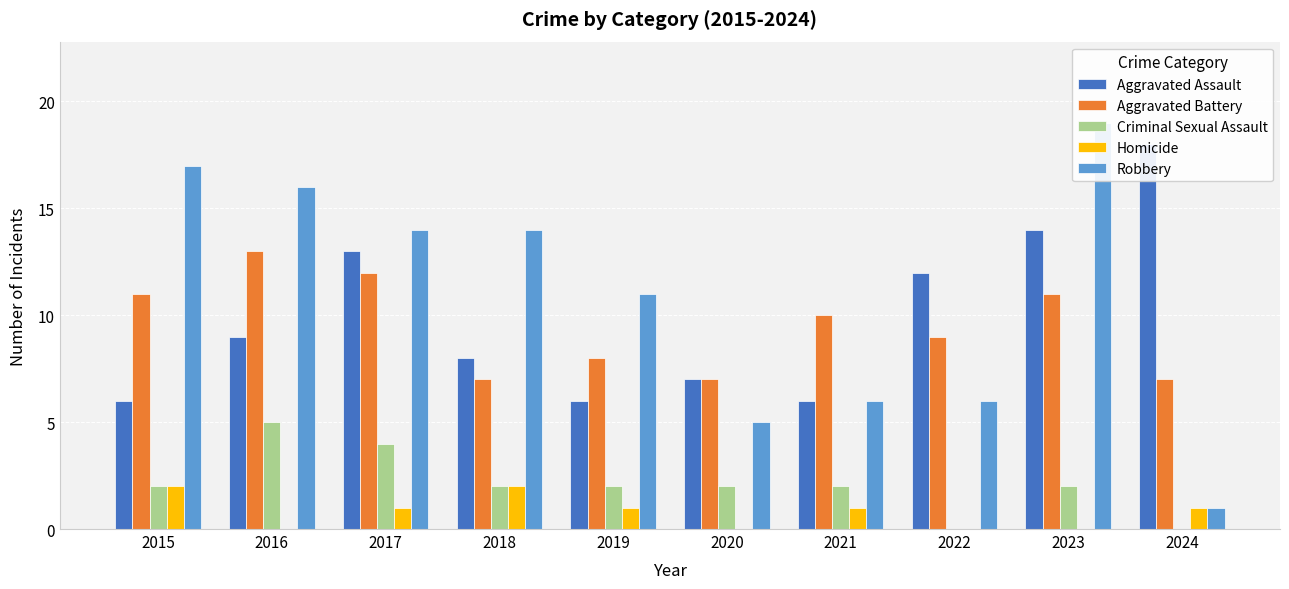

At which category does the chart reach its peak across all series?

2023